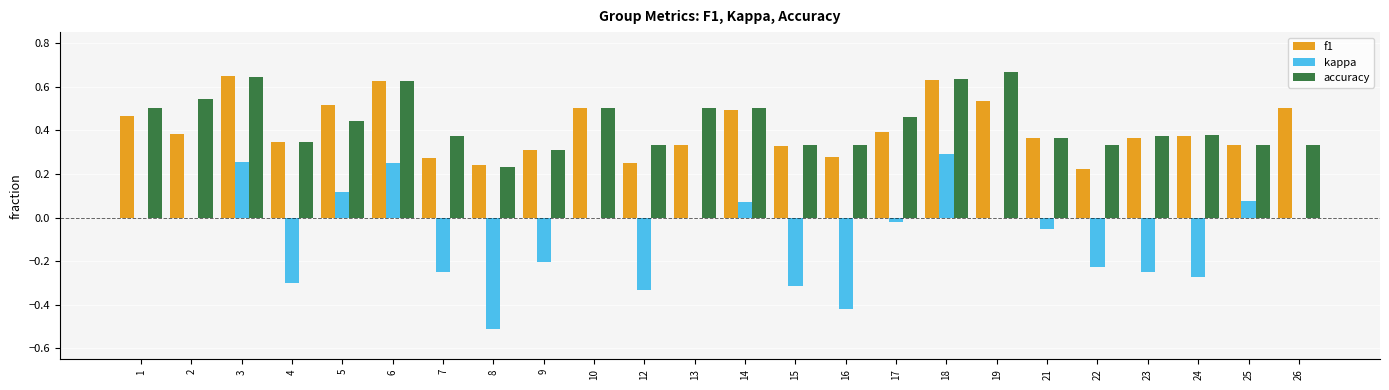

Which series changed the most between 3 and 16?

kappa